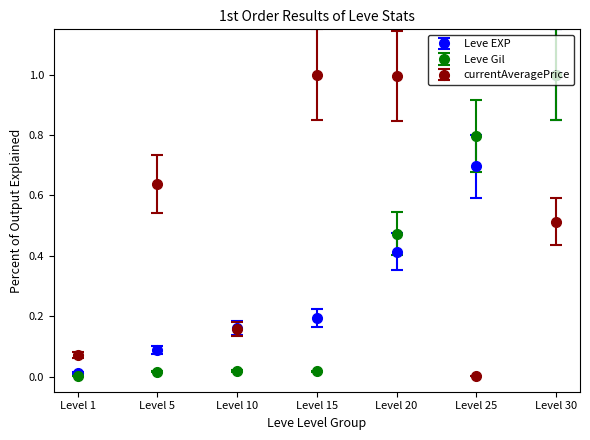

Is the value of Leve EXP at Level 25 greater than the value of currentAveragePrice at Level 1?

Yes